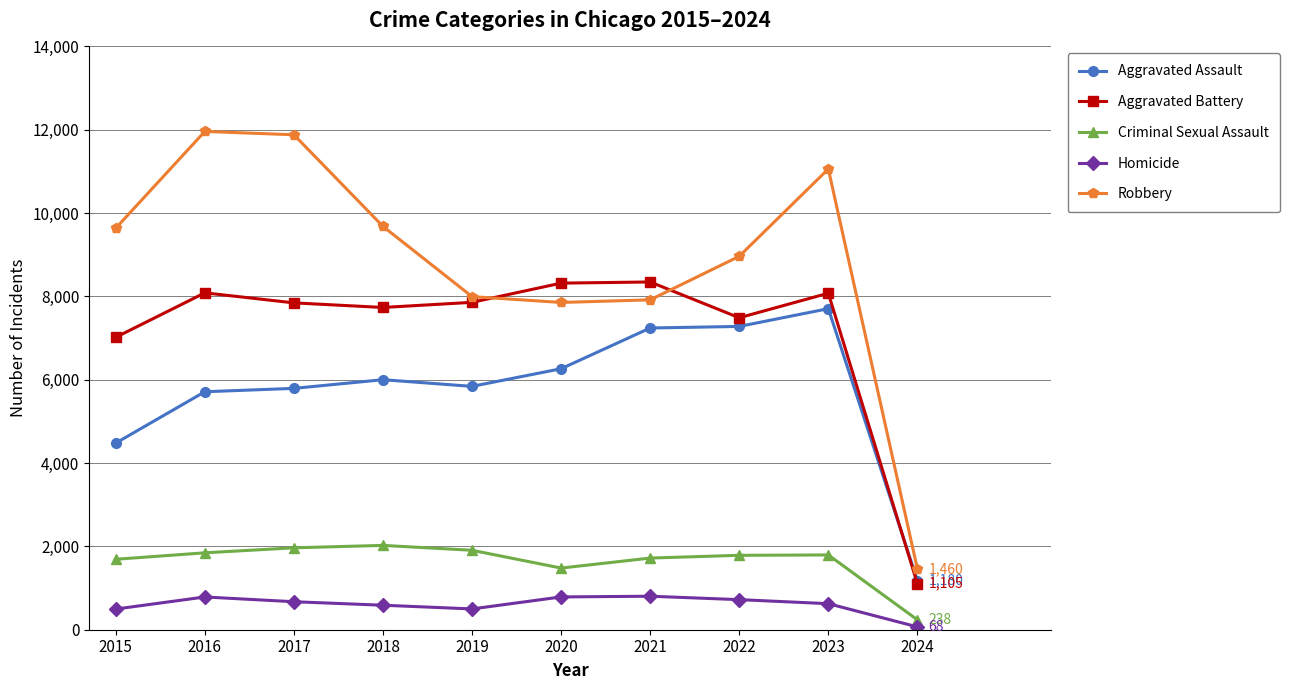

Which series has the widest spread of values?

Robbery